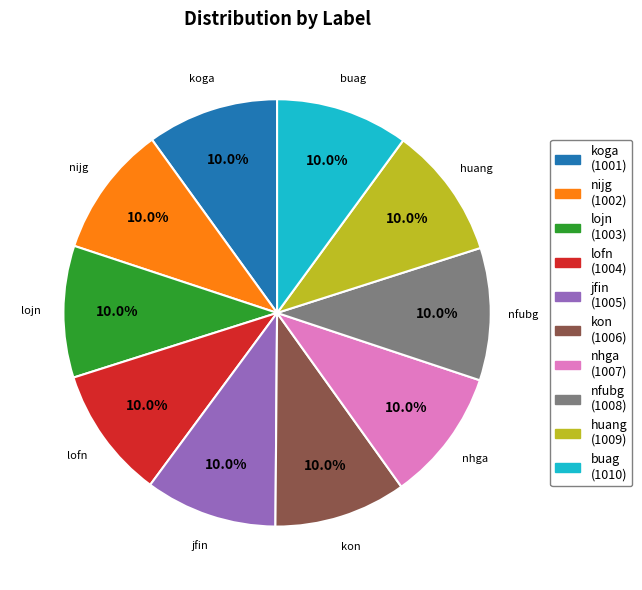

Count the number of slices in the pie.

10